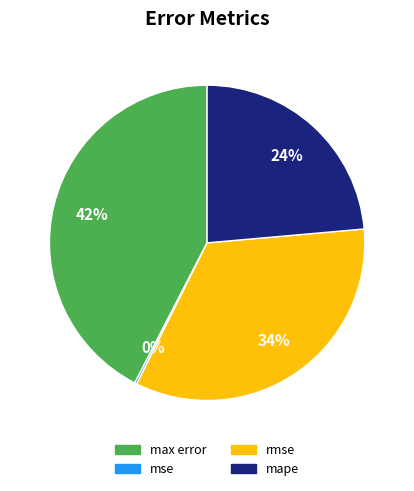

Is there a majority slice in this chart?

No